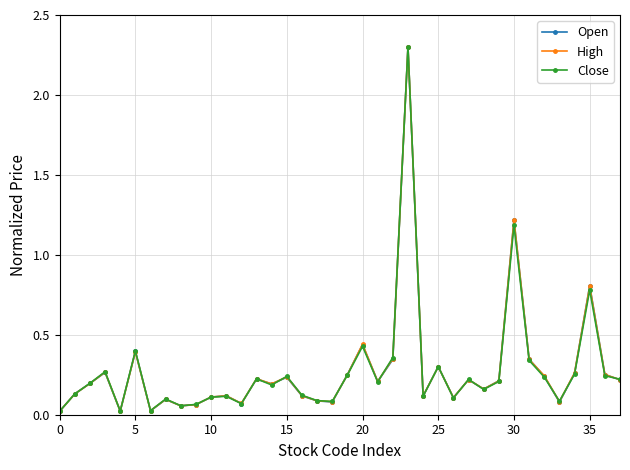

Rank the series by their average value, from highest to lowest.

High, Open, Close